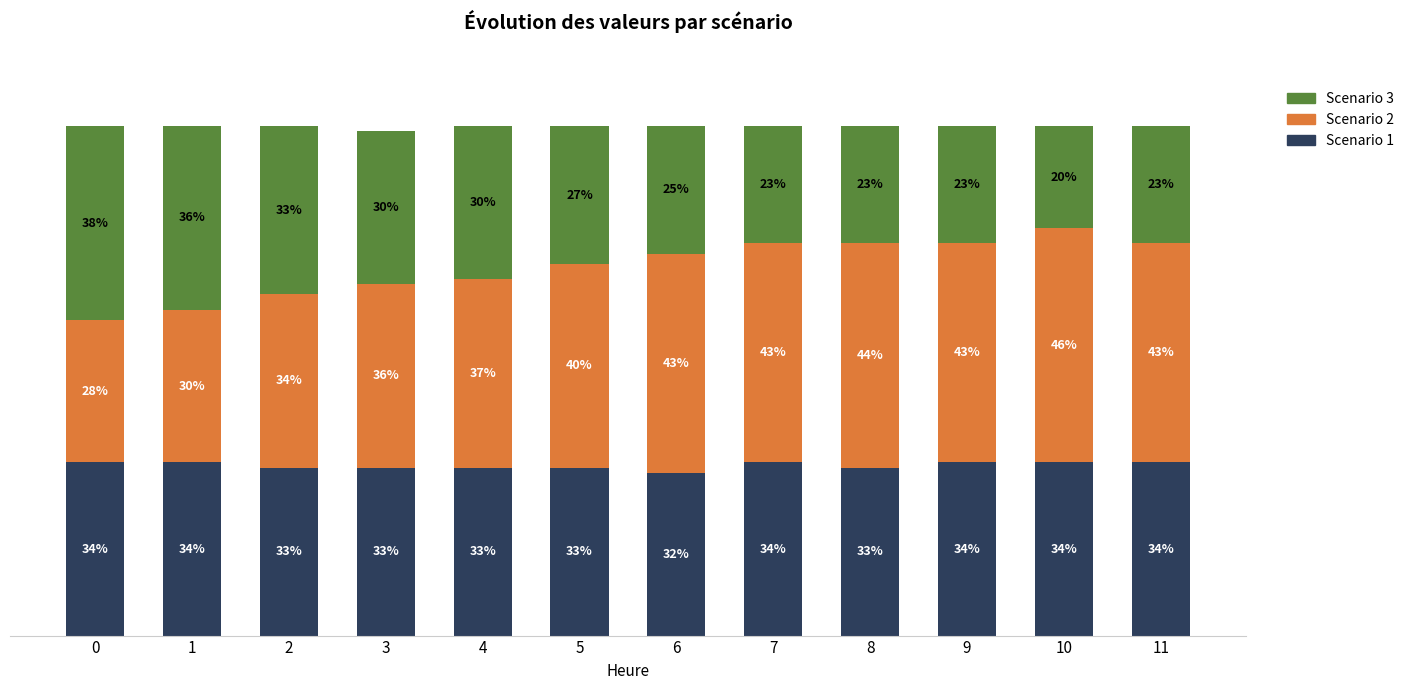

Does the chart contain stacked bars?

Yes